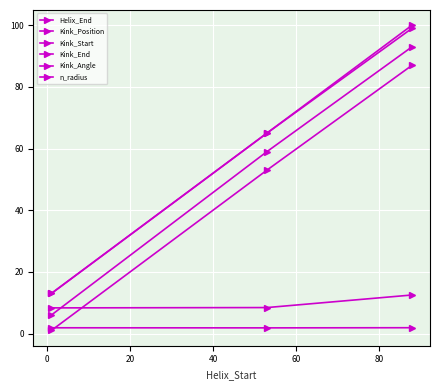

What is the value of the Kink_End point at the 1st from the left?

13.0